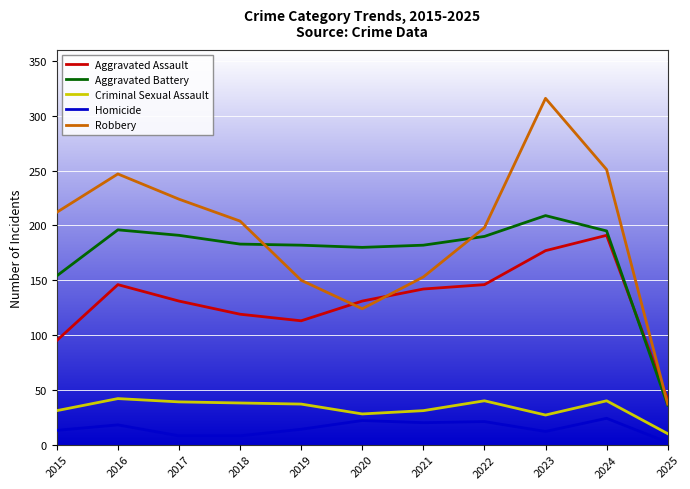

True or false: Homicide and Aggravated Assault cross at least once.

False